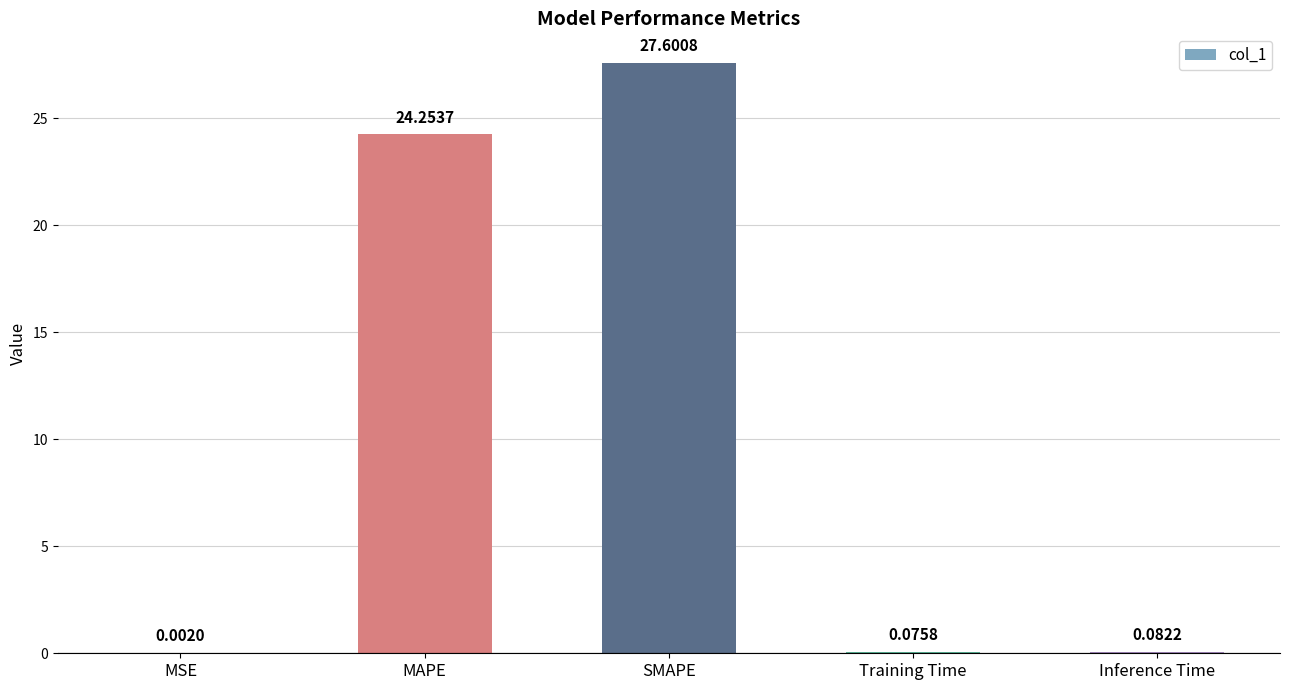

What is the maximum value shown in the chart?

27.6